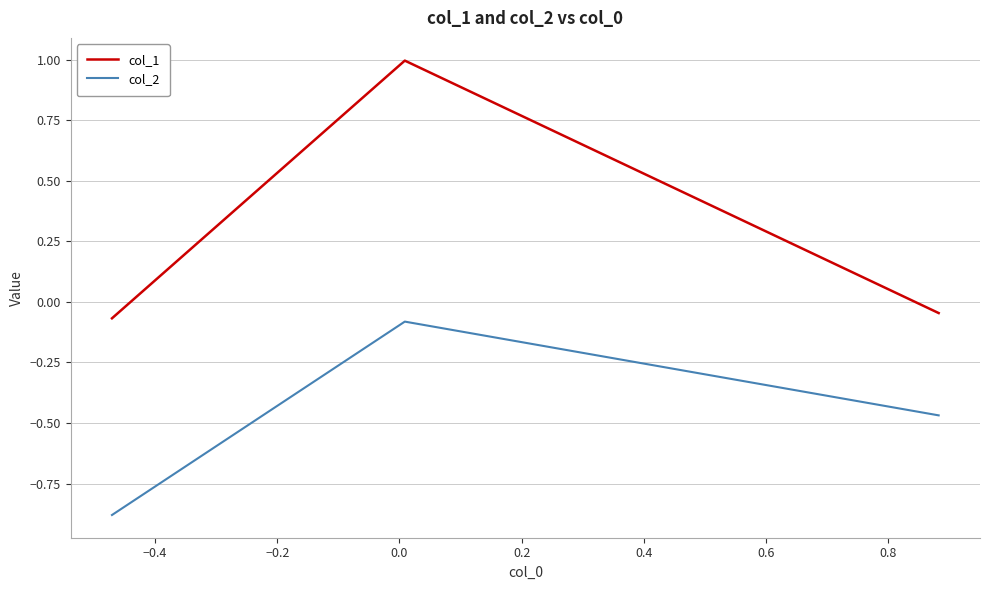

What is the greatest value displayed?

1.0